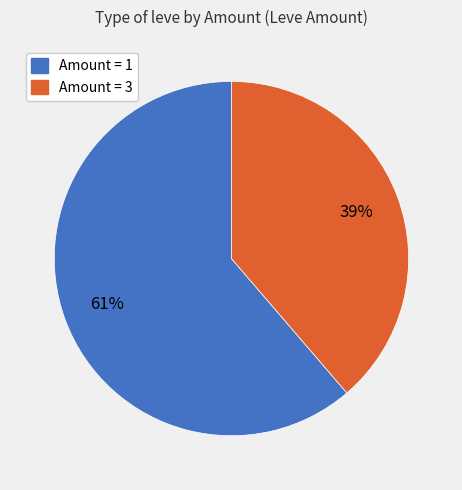

To the nearest percent, what is the average slice percentage?

50%